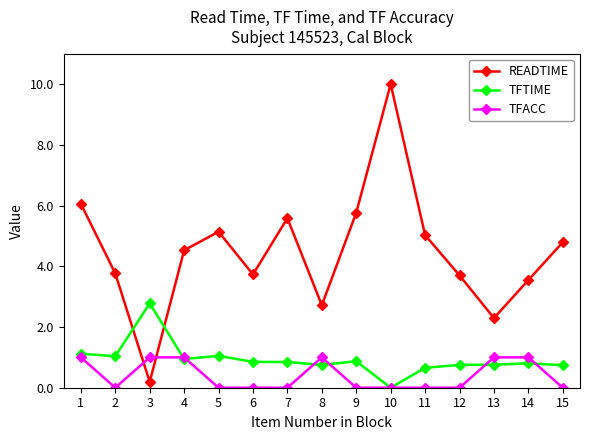

At 6, list the series in order from largest to smallest.

READTIME, TFTIME, TFACC